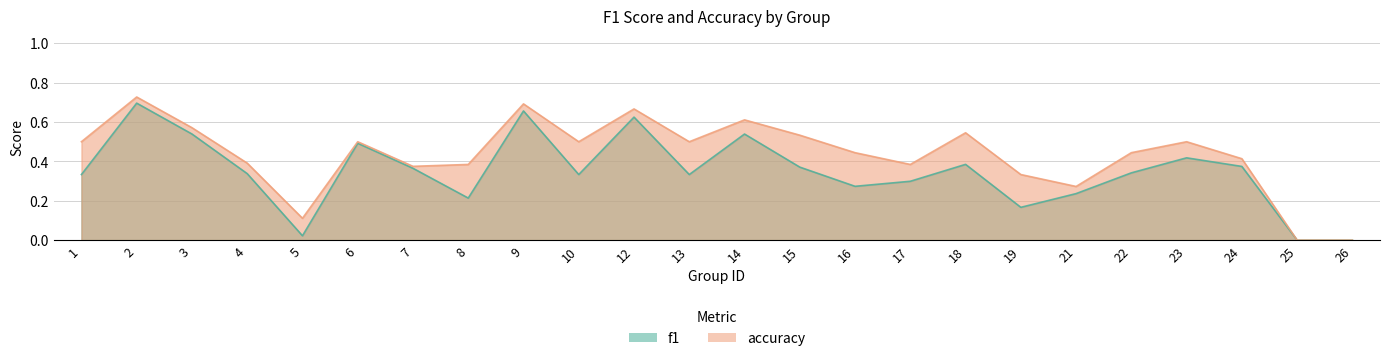

In accuracy, how many points are lower than both neighbors (excluding endpoints)?

6